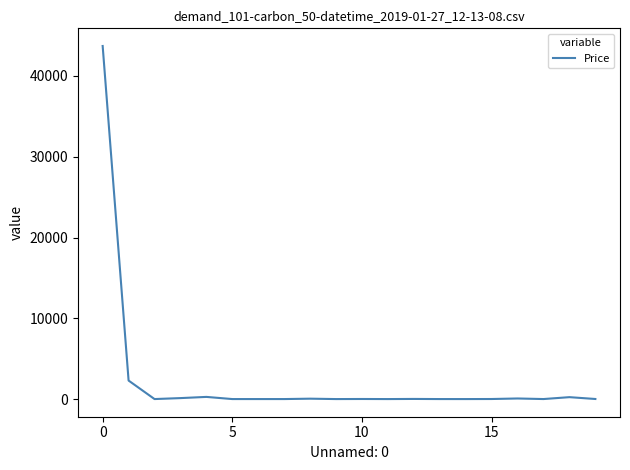

What is the difference between the maximum and minimum values?

43712.3